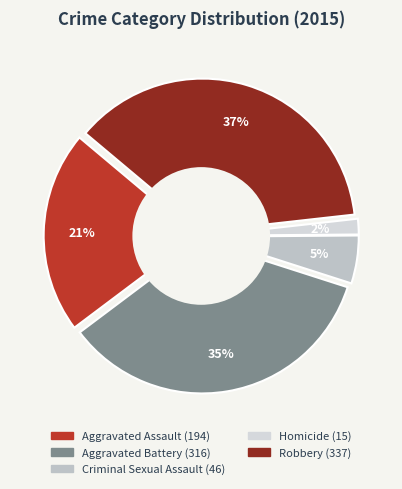

Is the sum of Aggravated Battery and Robbery greater than half?

Yes